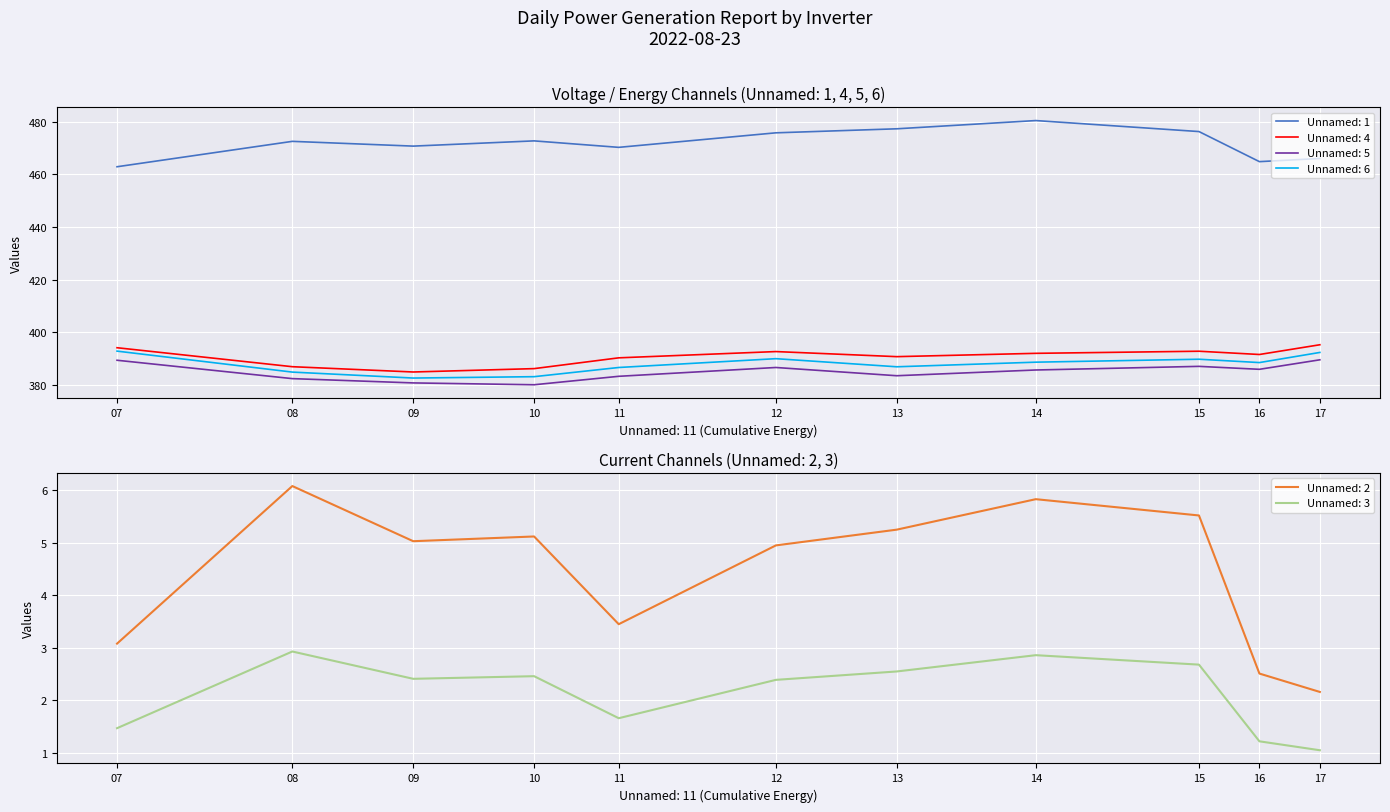

How many data points in Unnamed: 5 are above 385?

6